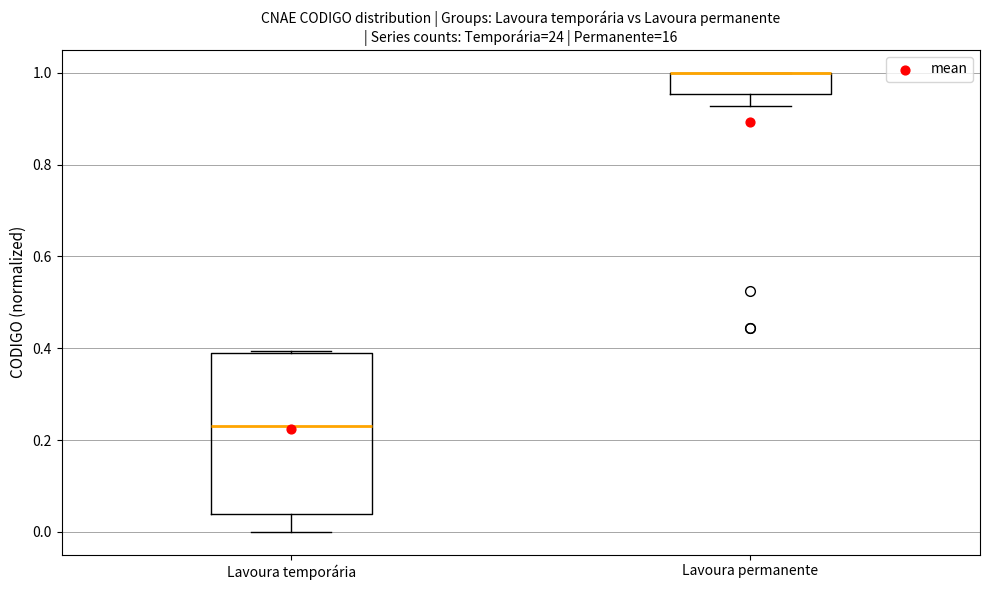

Where is the upper edge of the box for Lavoura permanente on the y-axis? The values are not printed on the chart, so give them approximately, as read against the axis.

1.00